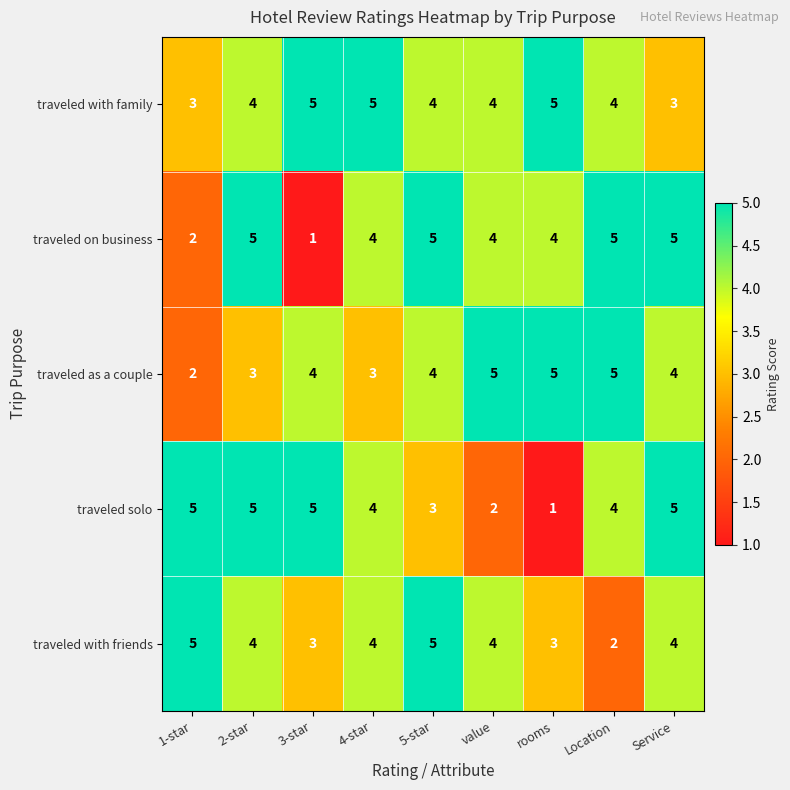

What is the maximum value shown in the chart?

5